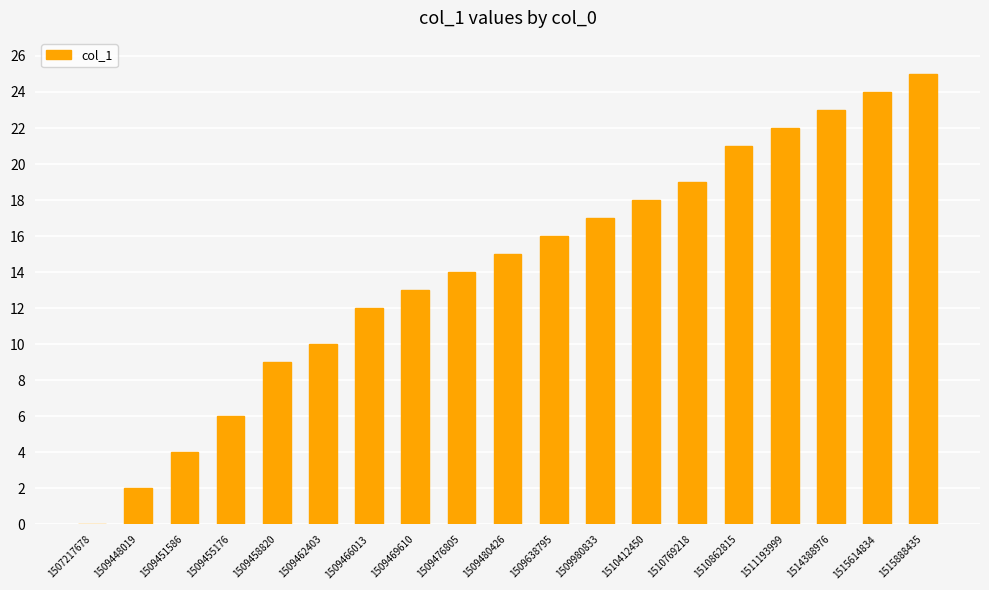

How many values are above zero?

18